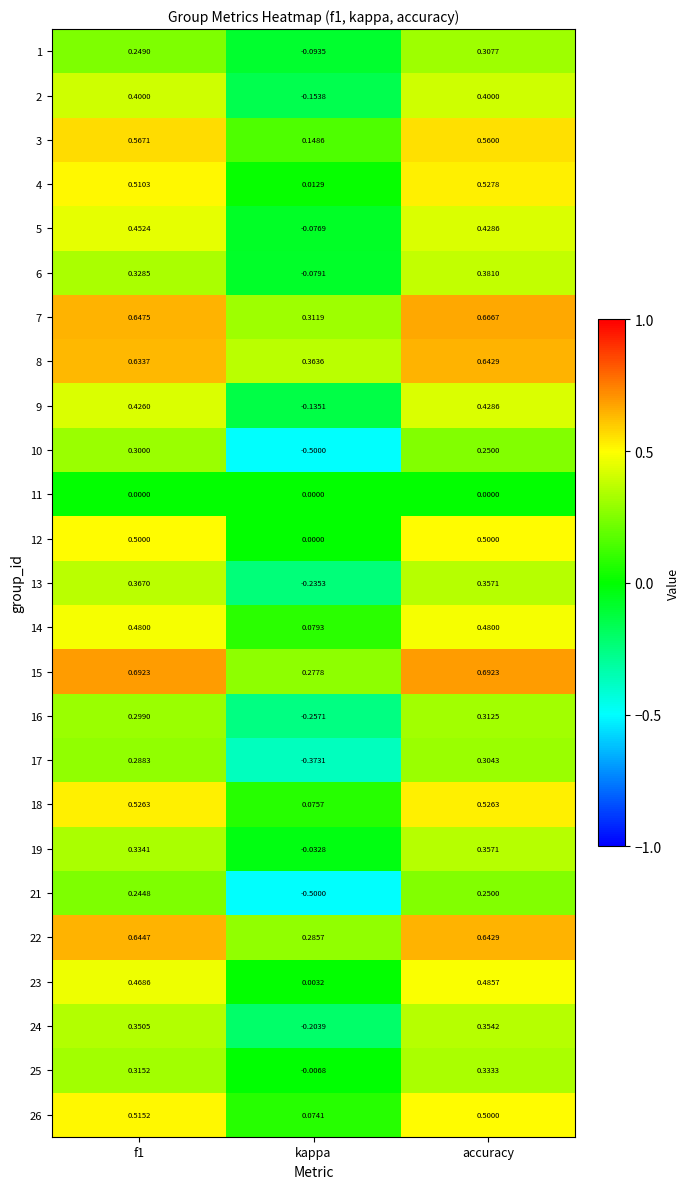

Is the value of 13 at kappa greater than the value of 10 at f1?

No